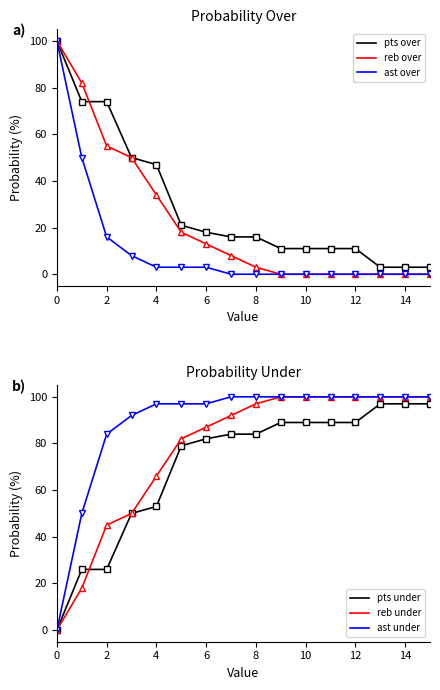

Does the chart have visible grid lines?

No